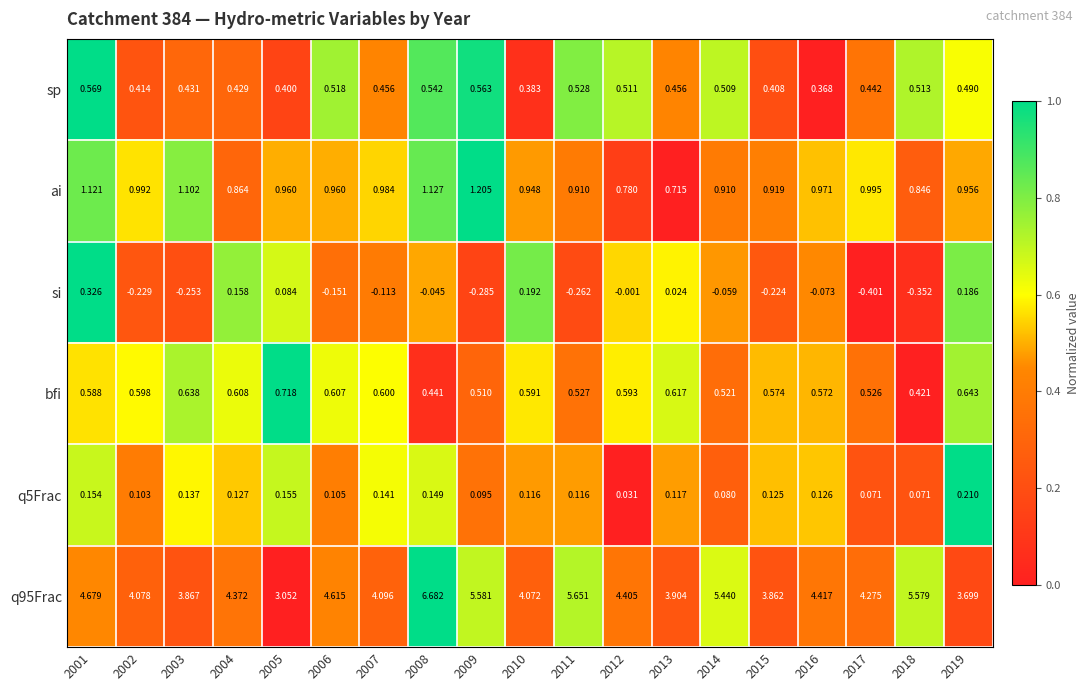

Which series changed the most between 2001 and 2012?

ai